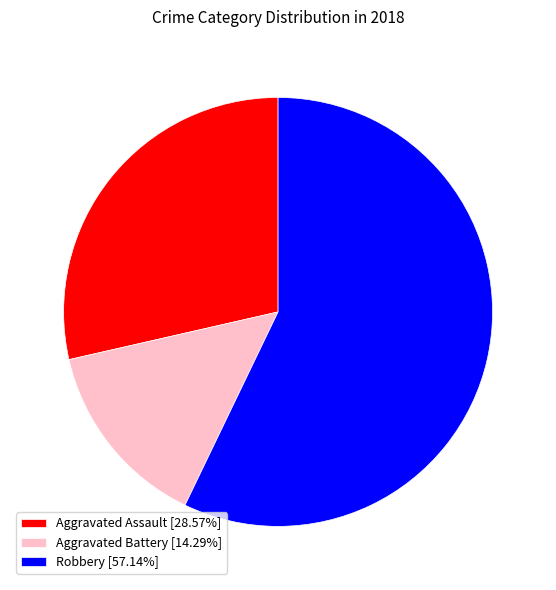

Is the sum of Robbery [57.14%] and Aggravated Battery [14.29%] greater than half?

Yes